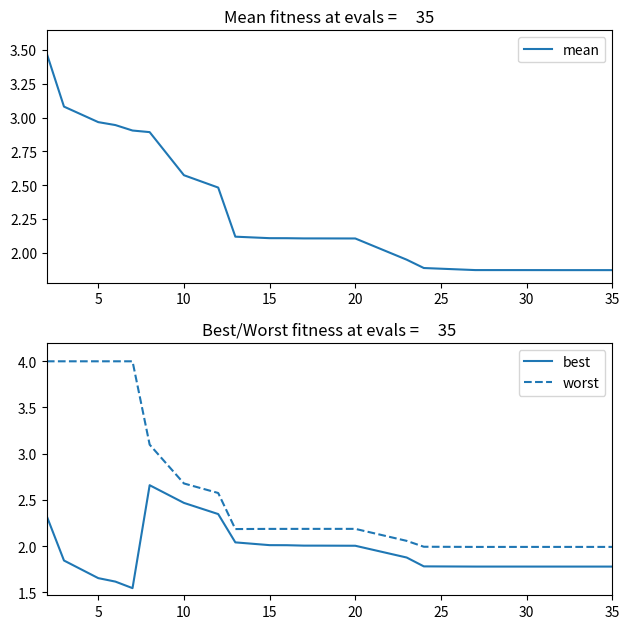

True or false: worst and best intersect in this chart.

False